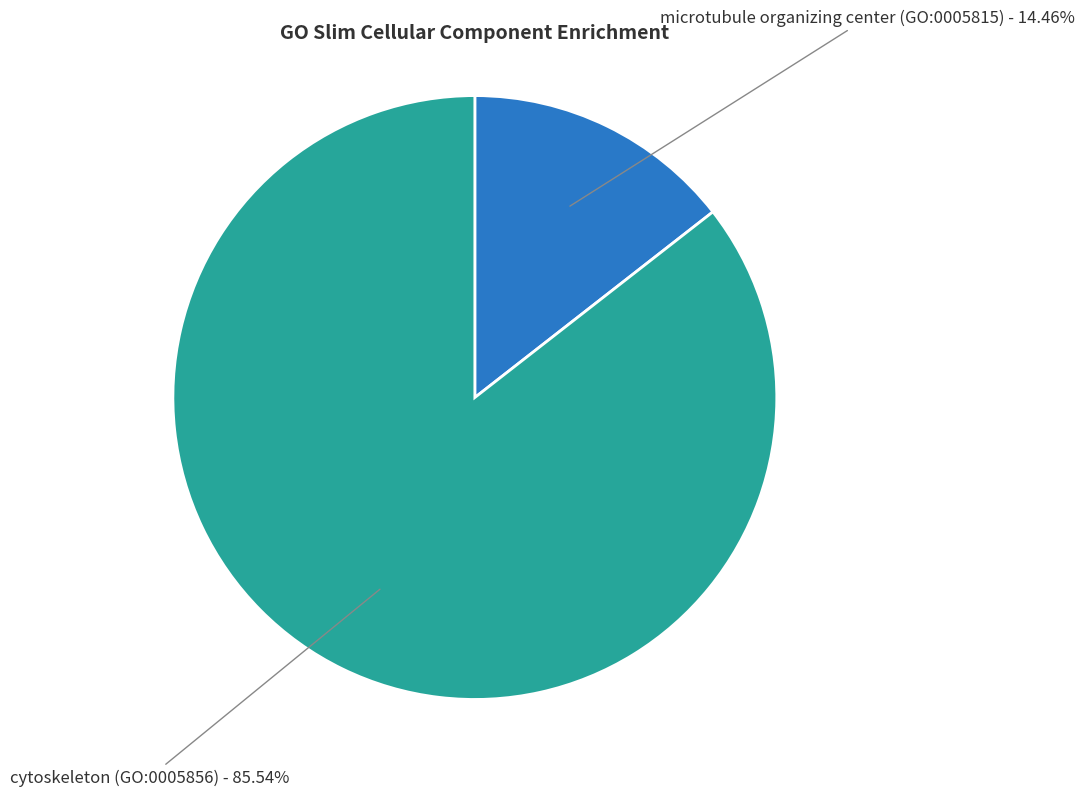

What percentage is the microtubule organizing center (GO:0005815) slice, to the nearest percent?

14%